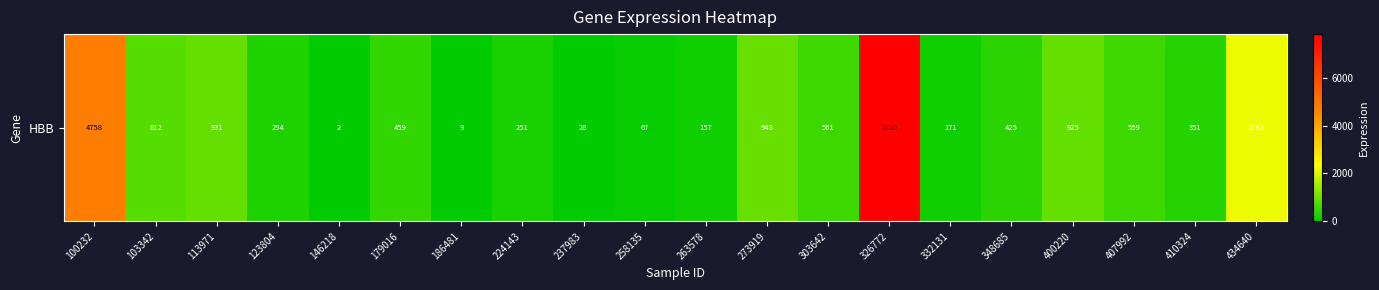

What is the smallest value displayed?

1.9